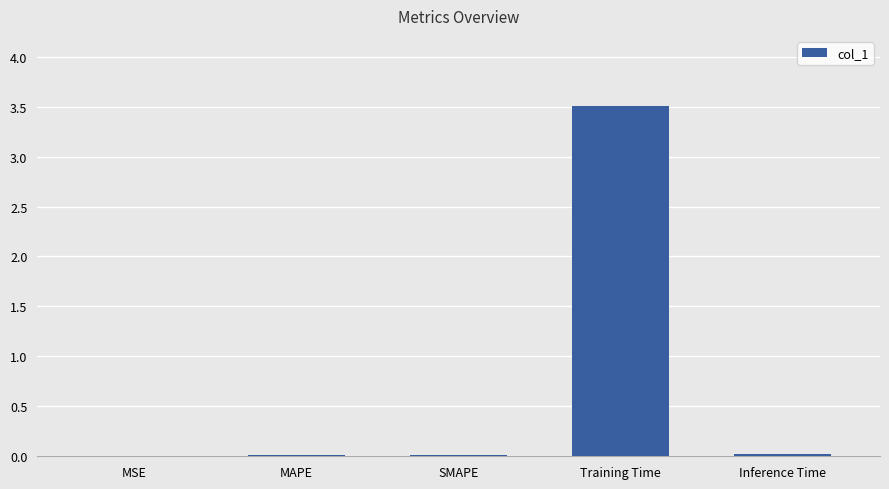

True or false: the data shows 0.0 at MAPE.

True